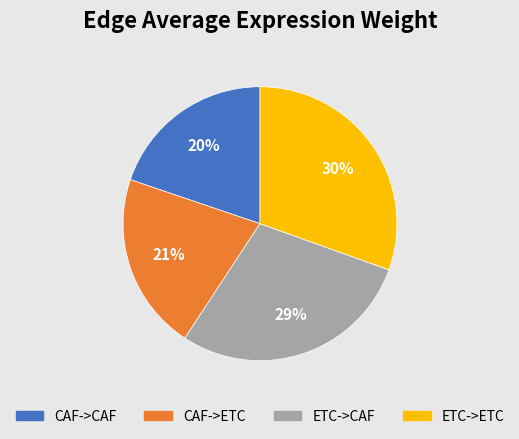

To the nearest percent, what percentage of the pie is CAF->ETC?

21%